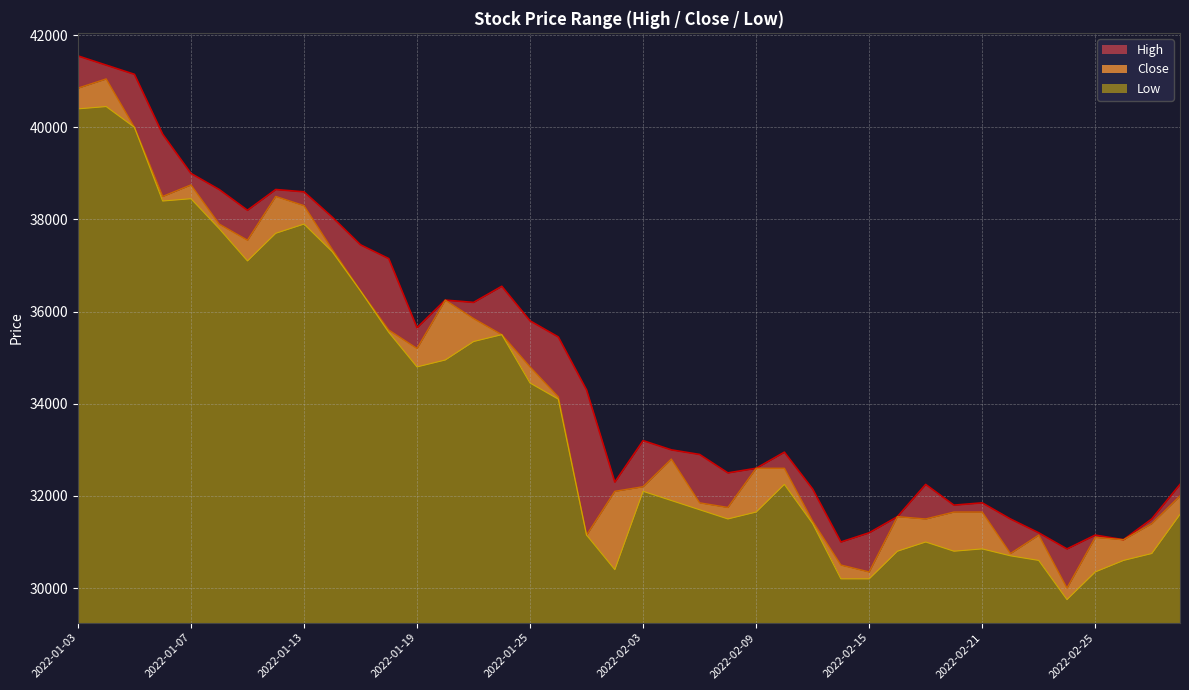

Between 2022-01-28 and 2022-01-13, which is larger?

2022-01-13